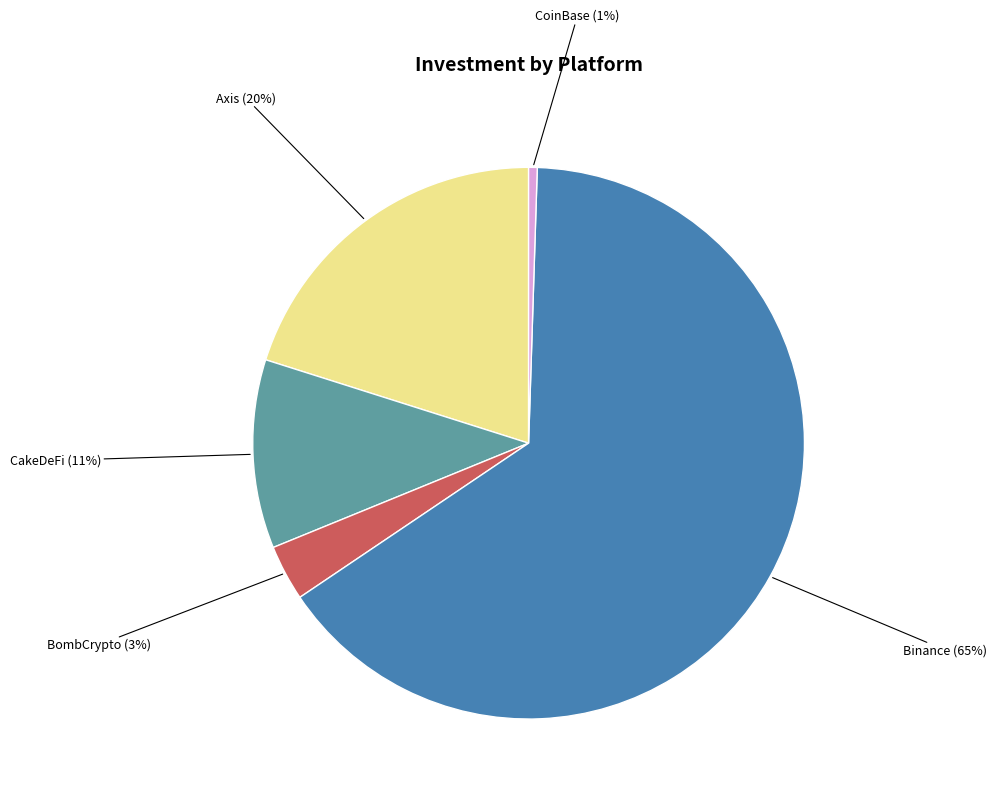

To the nearest percent, what is the difference between the Binance and CakeDeFi slice percentages?

54%